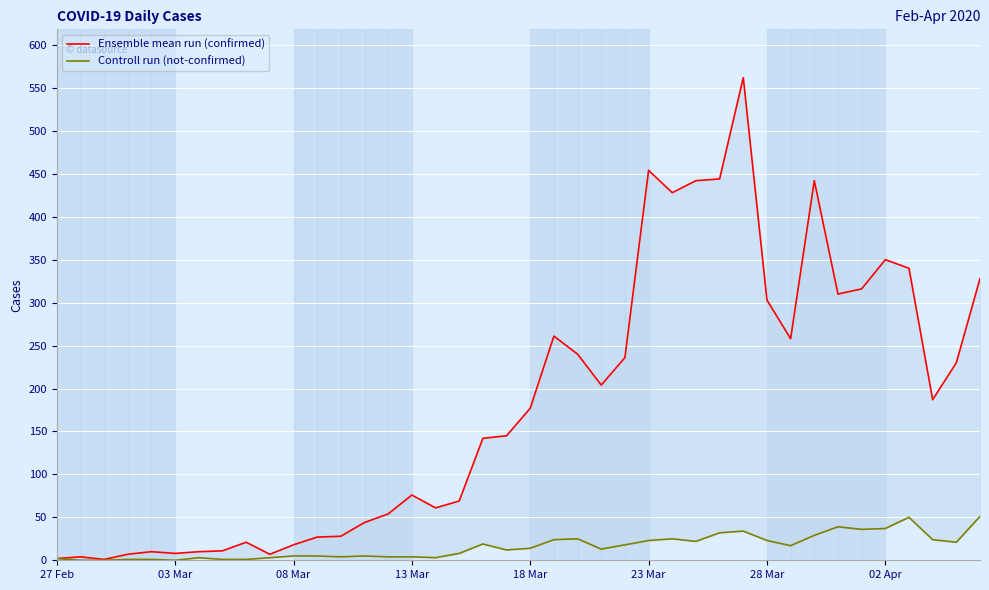

How many data points in Ensemble mean run (confirmed) are above 177?

19